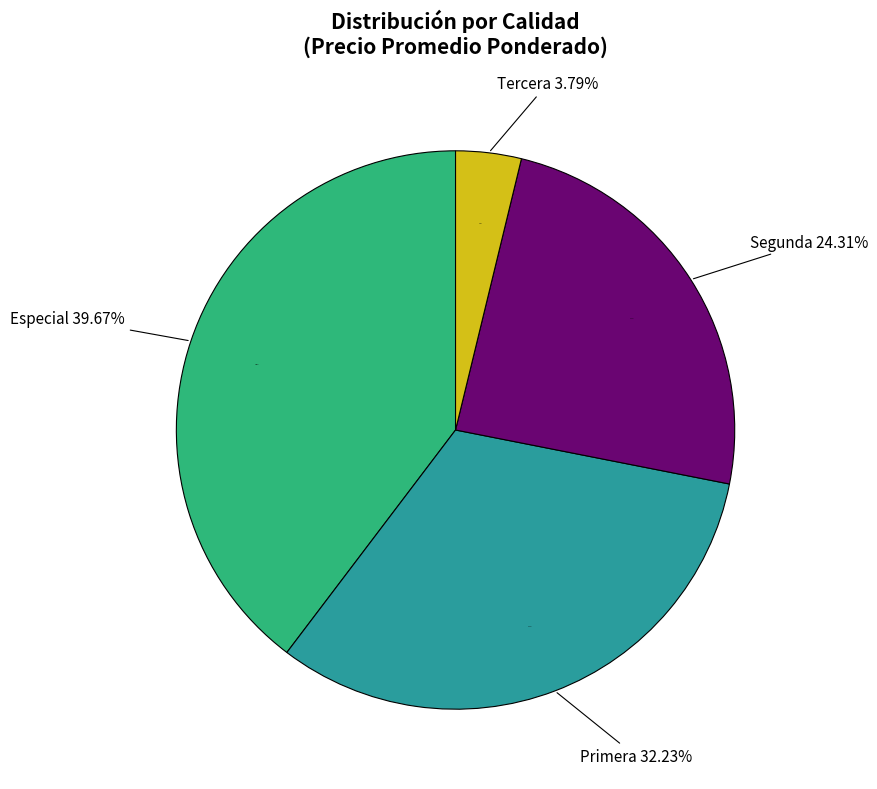

The 8 slice represents 1% of the pie. True or false?

False